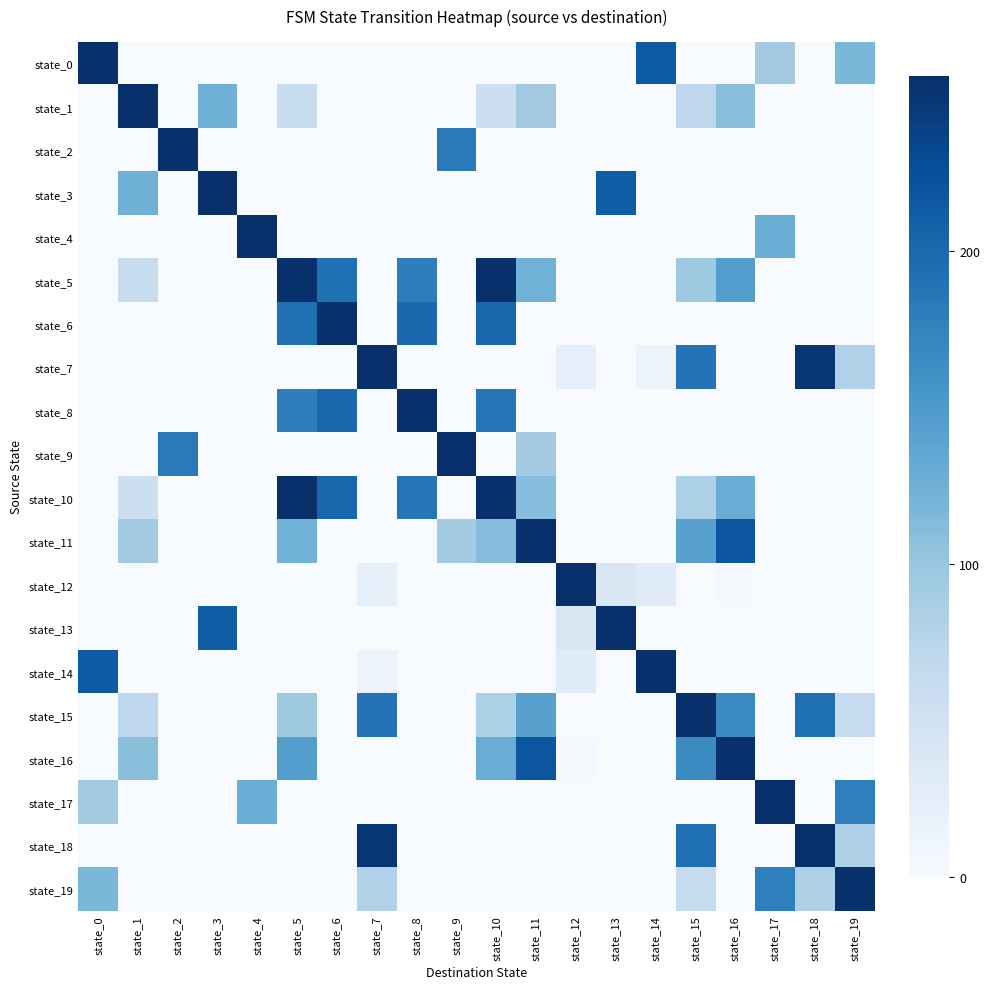

Reading left to right, transcribe all the data shown in this chart.

state_0: state_0=255.0	state_1=0.0	state_2=0.0	state_3=0.0	state_4=0.0	state_5=0.0	state_6=0.0	state_7=0.0	state_8=0.0	state_9=0.0	state_10=0.0	state_11=0.0	state_12=0.0	state_13=0.0	state_14=213.4	state_15=0.0	state_16=0.0	state_17=92.0	state_18=0.0	state_19=117.9
state_1: state_0=0.0	state_1=255.0	state_2=0.0	state_3=125.0	state_4=0.0	state_5=62.0	state_6=0.0	state_7=0.0	state_8=0.0	state_9=0.0	state_10=55.0	state_11=92.8	state_12=0.0	state_13=0.0	state_14=0.0	state_15=70.6	state_16=108.3	state_17=0.0	state_18=0.0	state_19=0.0
state_2: state_0=0.0	state_1=0.0	state_2=255.0	state_3=0.0	state_4=0.0	state_5=0.0	state_6=0.0	state_7=0.0	state_8=0.0	state_9=182.8	state_10=0.0	state_11=0.0	state_12=0.0	state_13=0.0	state_14=0.0	state_15=0.0	state_16=0.0	state_17=0.0	state_18=0.0	state_19=0.0
state_3: state_0=0.0	state_1=125.0	state_2=0.0	state_3=255.0	state_4=0.0	state_5=0.0	state_6=0.0	state_7=0.0	state_8=0.0	state_9=0.0	state_10=0.0	state_11=0.0	state_12=0.0	state_13=211.4	state_14=0.0	state_15=0.0	state_16=0.0	state_17=0.0	state_18=0.0	state_19=0.0
state_4: state_0=0.0	state_1=0.0	state_2=0.0	state_3=0.0	state_4=255.0	state_5=0.0	state_6=0.0	state_7=0.0	state_8=0.0	state_9=0.0	state_10=0.0	state_11=0.0	state_12=0.0	state_13=0.0	state_14=0.0	state_15=0.0	state_16=0.0	state_17=128.7	state_18=0.0	state_19=0.0
state_5: state_0=0.0	state_1=62.0	state_2=0.0	state_3=0.0	state_4=0.0	state_5=255.0	state_6=192.8	state_7=0.0	state_8=178.1	state_9=0.0	state_10=254.3	state_11=125.0	state_12=0.0	state_13=0.0	state_14=0.0	state_15=95.0	state_16=145.9	state_17=0.0	state_18=0.0	state_19=0.0
state_6: state_0=0.0	state_1=0.0	state_2=0.0	state_3=0.0	state_4=0.0	state_5=192.8	state_6=255.0	state_7=0.0	state_8=200.2	state_9=0.0	state_10=202.4	state_11=0.0	state_12=0.0	state_13=0.0	state_14=0.0	state_15=0.0	state_16=0.0	state_17=0.0	state_18=0.0	state_19=0.0
state_7: state_0=0.0	state_1=0.0	state_2=0.0	state_3=0.0	state_4=0.0	state_5=0.0	state_6=0.0	state_7=255.0	state_8=0.0	state_9=0.0	state_10=0.0	state_11=0.0	state_12=22.6	state_13=0.0	state_14=14.9	state_15=189.3	state_16=0.0	state_17=0.0	state_18=249.4	state_19=81.9
state_8: state_0=0.0	state_1=0.0	state_2=0.0	state_3=0.0	state_4=0.0	state_5=178.1	state_6=200.2	state_7=0.0	state_8=255.0	state_9=0.0	state_10=187.1	state_11=0.0	state_12=0.0	state_13=0.0	state_14=0.0	state_15=0.0	state_16=0.0	state_17=0.0	state_18=0.0	state_19=0.0
state_9: state_0=0.0	state_1=0.0	state_2=182.8	state_3=0.0	state_4=0.0	state_5=0.0	state_6=0.0	state_7=0.0	state_8=0.0	state_9=255.0	state_10=0.0	state_11=91.7	state_12=0.0	state_13=0.0	state_14=0.0	state_15=0.0	state_16=0.0	state_17=0.0	state_18=0.0	state_19=0.0
state_10: state_0=0.0	state_1=55.0	state_2=0.0	state_3=0.0	state_4=0.0	state_5=254.3	state_6=202.4	state_7=0.0	state_8=187.1	state_9=0.0	state_10=255.0	state_11=111.0	state_12=0.0	state_13=0.0	state_14=0.0	state_15=84.4	state_16=129.5	state_17=0.0	state_18=0.0	state_19=0.0
state_11: state_0=0.0	state_1=92.8	state_2=0.0	state_3=0.0	state_4=0.0	state_5=125.0	state_6=0.0	state_7=0.0	state_8=0.0	state_9=91.7	state_10=111.0	state_11=255.0	state_12=0.0	state_13=0.0	state_14=0.0	state_15=142.3	state_16=218.4	state_17=0.0	state_18=0.0	state_19=0.0
state_12: state_0=0.0	state_1=0.0	state_2=0.0	state_3=0.0	state_4=0.0	state_5=0.0	state_6=0.0	state_7=22.6	state_8=0.0	state_9=0.0	state_10=0.0	state_11=0.0	state_12=255.0	state_13=38.2	state_14=30.6	state_15=0.0	state_16=2.8	state_17=0.0	state_18=0.0	state_19=0.0
state_13: state_0=0.0	state_1=0.0	state_2=0.0	state_3=211.4	state_4=0.0	state_5=0.0	state_6=0.0	state_7=0.0	state_8=0.0	state_9=0.0	state_10=0.0	state_11=0.0	state_12=38.2	state_13=255.0	state_14=0.0	state_15=0.0	state_16=0.5	state_17=0.0	state_18=0.0	state_19=0.0
state_14: state_0=213.4	state_1=0.0	state_2=0.0	state_3=0.0	state_4=0.0	state_5=0.0	state_6=0.0	state_7=14.9	state_8=0.0	state_9=0.0	state_10=0.0	state_11=0.0	state_12=30.6	state_13=0.0	state_14=255.0	state_15=0.0	state_16=0.0	state_17=0.0	state_18=0.0	state_19=0.0
state_15: state_0=0.0	state_1=70.6	state_2=0.0	state_3=0.0	state_4=0.0	state_5=95.0	state_6=0.0	state_7=189.3	state_8=0.0	state_9=0.0	state_10=84.4	state_11=142.3	state_12=0.0	state_13=0.0	state_14=0.0	state_15=255.0	state_16=166.1	state_17=0.0	state_18=193.5	state_19=63.6
state_16: state_0=0.0	state_1=108.3	state_2=0.0	state_3=0.0	state_4=0.0	state_5=145.9	state_6=0.0	state_7=0.0	state_8=0.0	state_9=0.0	state_10=129.5	state_11=218.4	state_12=2.8	state_13=0.5	state_14=0.0	state_15=166.1	state_16=255.0	state_17=0.0	state_18=0.0	state_19=0.0
state_17: state_0=92.0	state_1=0.0	state_2=0.0	state_3=0.0	state_4=128.7	state_5=0.0	state_6=0.0	state_7=0.0	state_8=0.0	state_9=0.0	state_10=0.0	state_11=0.0	state_12=0.0	state_13=0.0	state_14=0.0	state_15=0.0	state_16=0.0	state_17=255.0	state_18=0.0	state_19=177.6
state_18: state_0=0.0	state_1=0.0	state_2=0.0	state_3=0.0	state_4=0.0	state_5=0.0	state_6=0.0	state_7=249.4	state_8=0.0	state_9=0.0	state_10=0.0	state_11=0.0	state_12=0.0	state_13=0.0	state_14=0.0	state_15=193.5	state_16=0.0	state_17=0.0	state_18=255.0	state_19=83.8
state_19: state_0=117.9	state_1=0.0	state_2=0.0	state_3=0.0	state_4=0.0	state_5=0.0	state_6=0.0	state_7=81.9	state_8=0.0	state_9=0.0	state_10=0.0	state_11=0.0	state_12=0.0	state_13=0.0	state_14=0.0	state_15=63.6	state_16=0.0	state_17=177.6	state_18=83.8	state_19=255.0